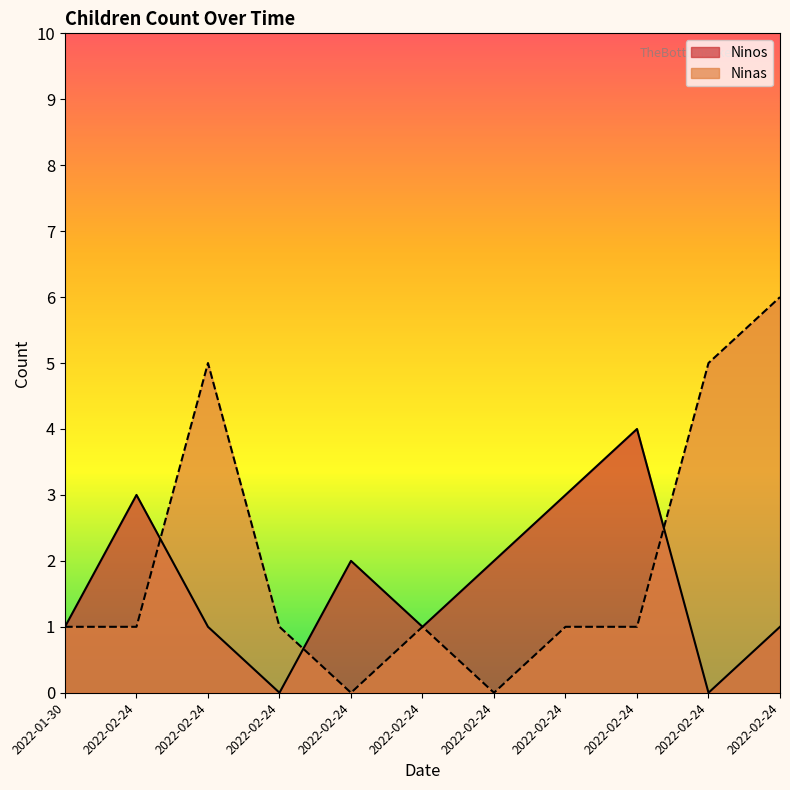

True or false: Ninas and Ninos intersect in this chart.

True